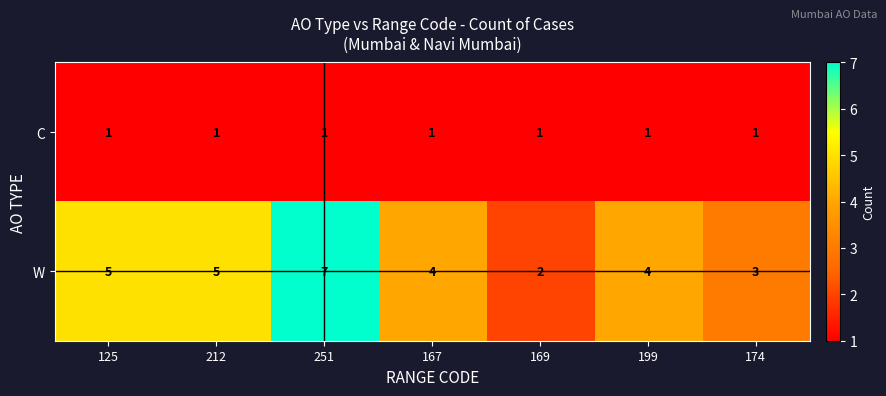

Rank the series by their average value, from highest to lowest.

W, C